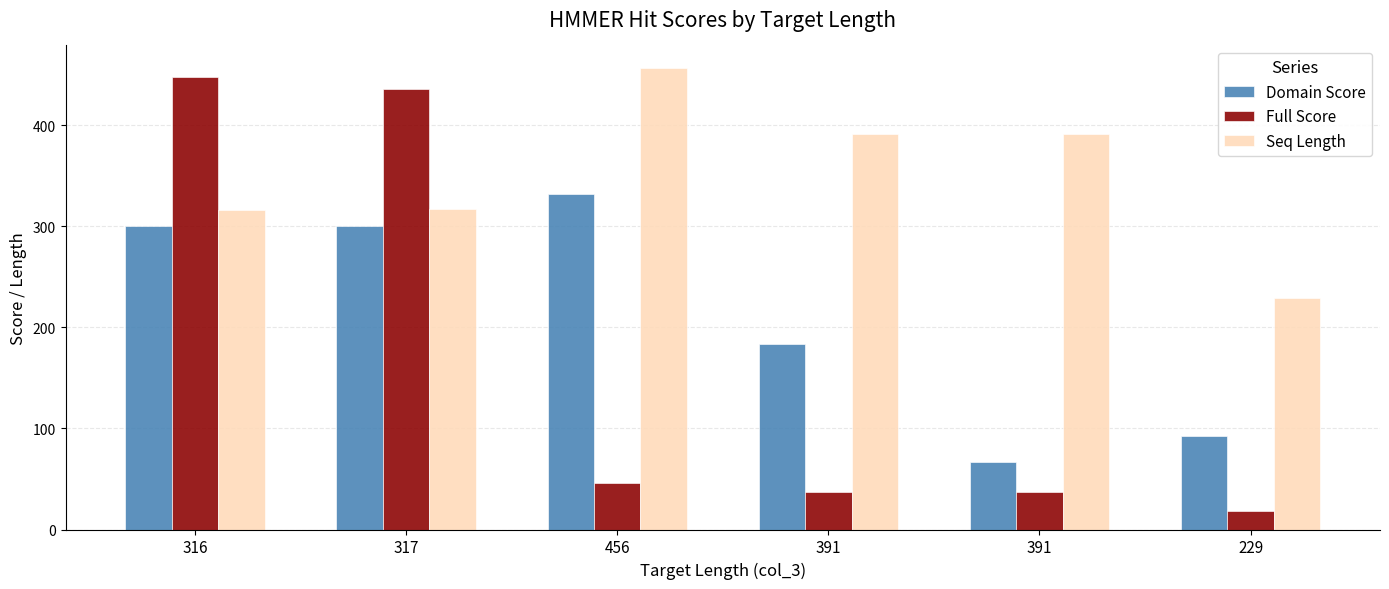

What is the difference between the second highest and minimum values in the Full Score series?

417.1